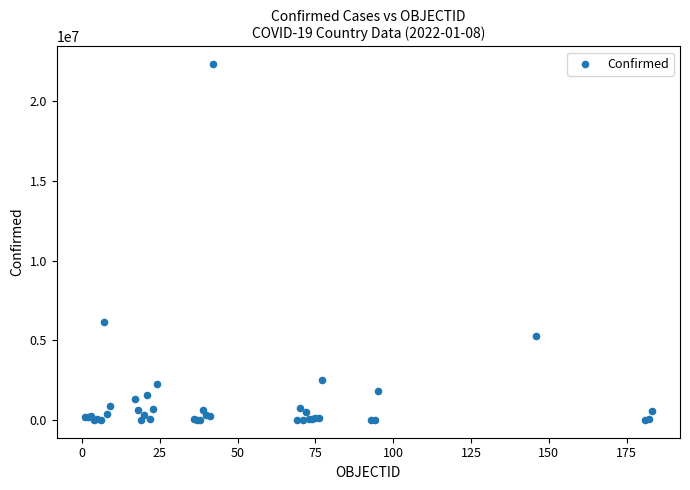

What Y value in the scatter plot is closest to 11165502?

6135836